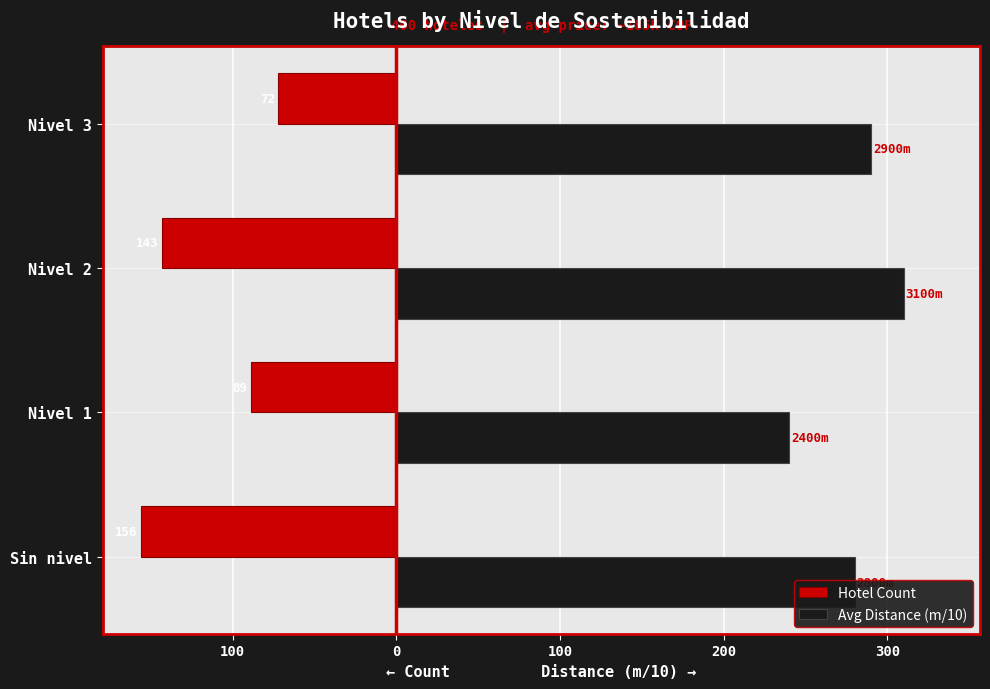

Reading left to right, list all the values displayed in this chart.

Hotel Count: -156	-89	-143	-72
Avg Distance (m/10): 280	240	310	290